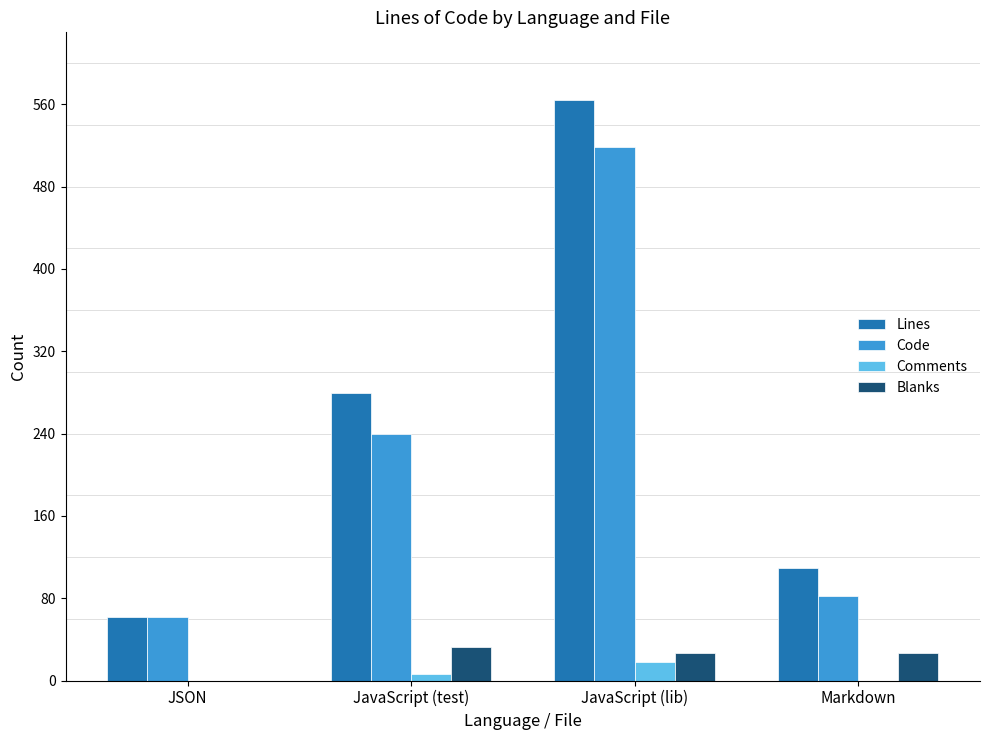

True or false: Code has a value of 62 at JSON.

True